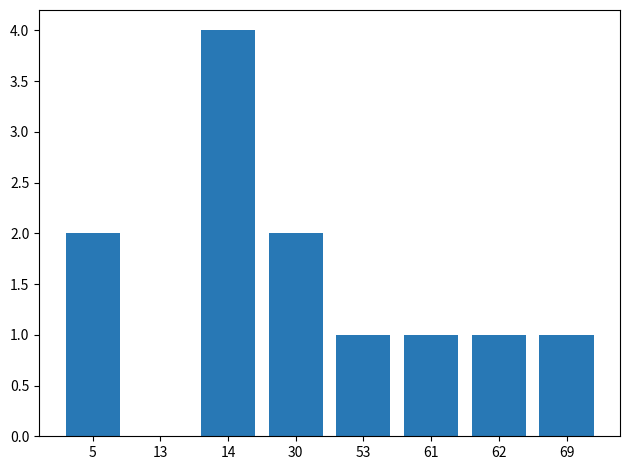

Is it true that the value at 69 is 1?

True